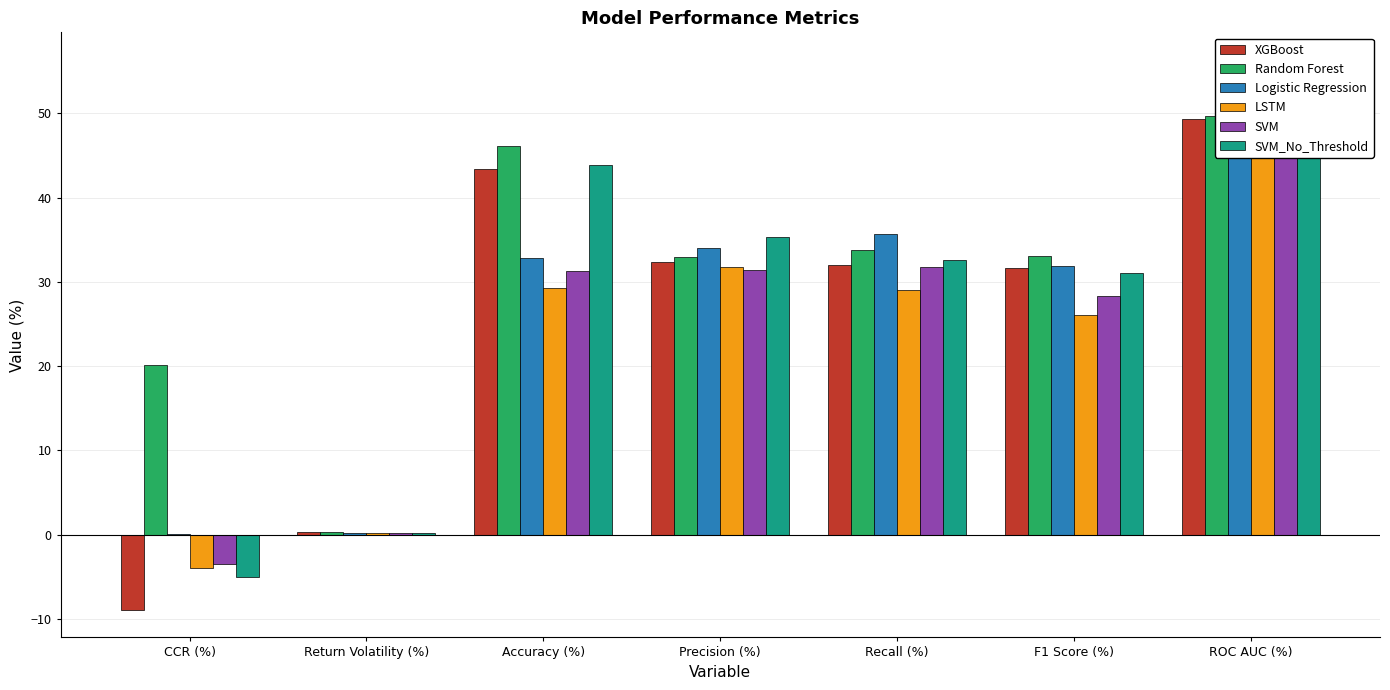

What is the maximum value shown in the chart?

56.4